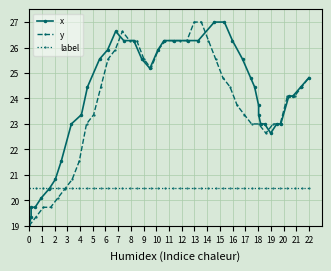

Between 16 and 20, which series saw the biggest shift?

x